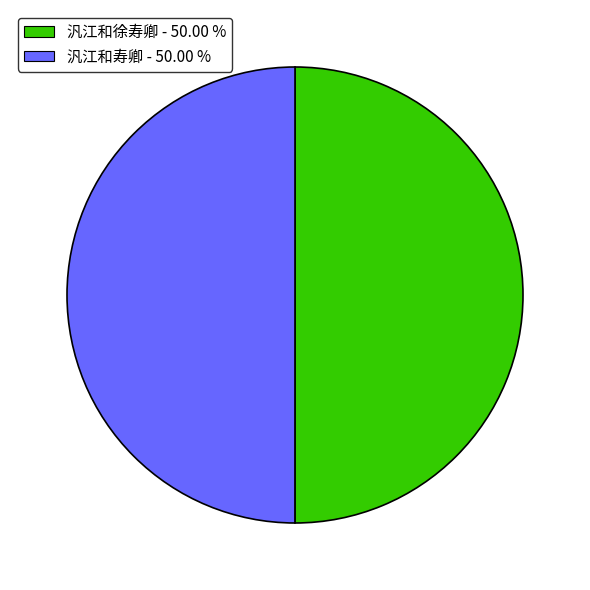

Approximately how many times larger is the value at 汎江和徐寿卿 compared to 汎江和寿卿?

1.0